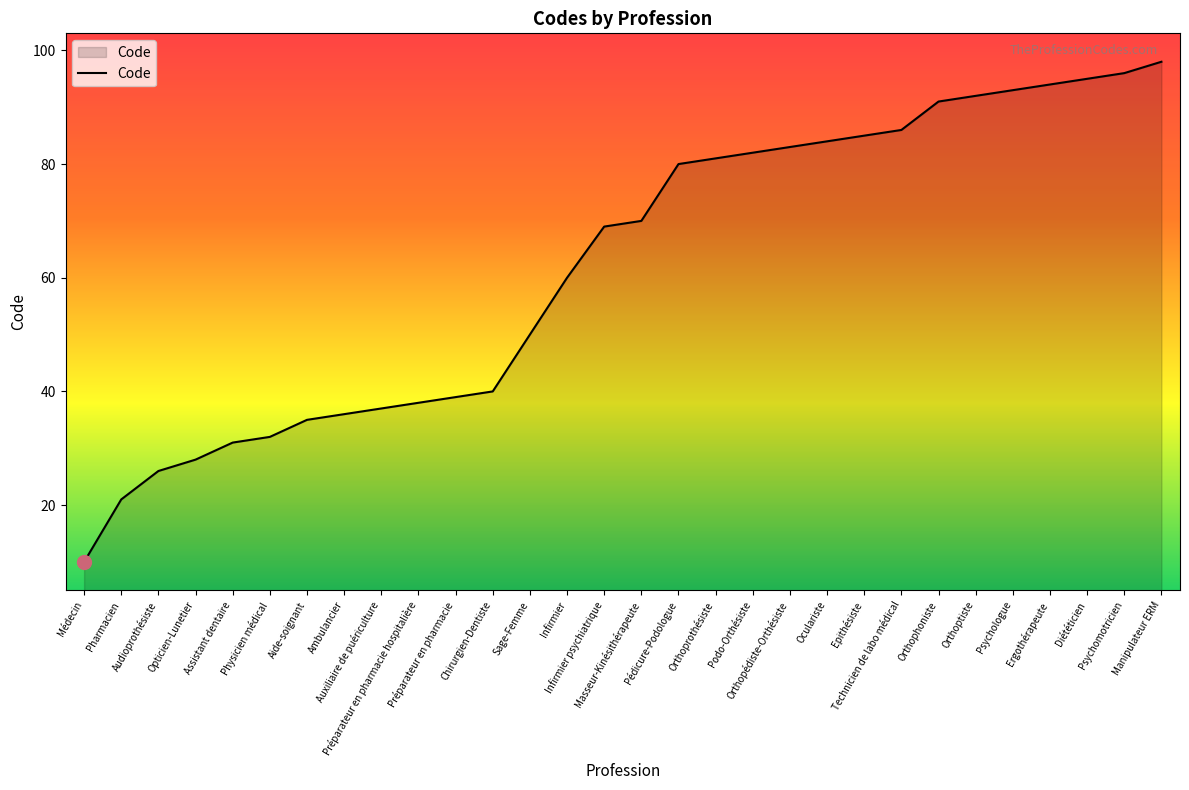

Approximately how many times larger is the value at Pédicure-Podologue compared to Orthoptiste?

0.9